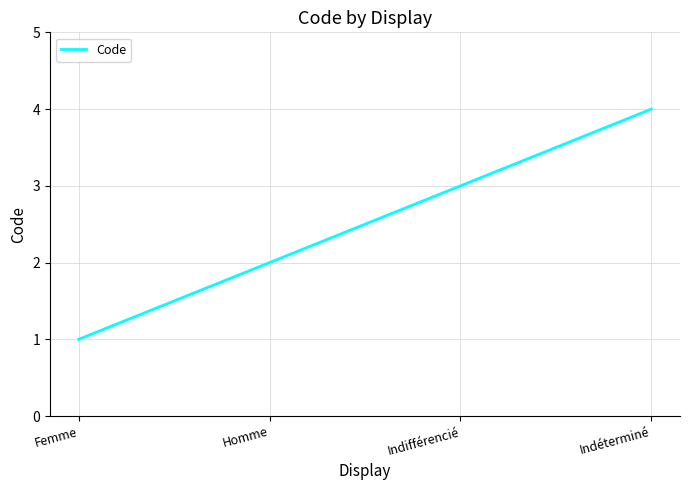

How many values are below 3?

2